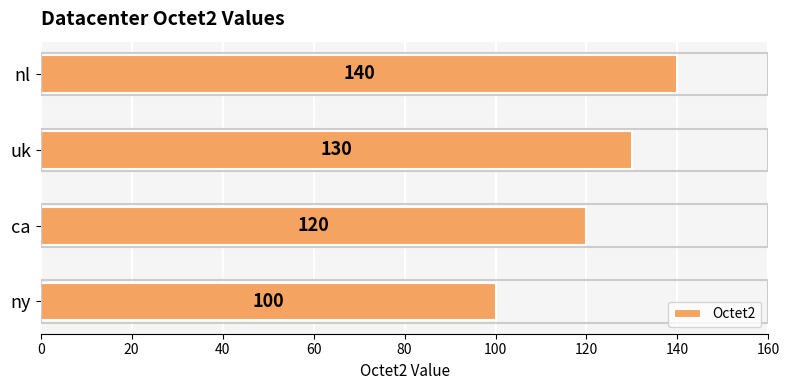

List the labels in order of value, smallest first.

ny, ca, uk, nl